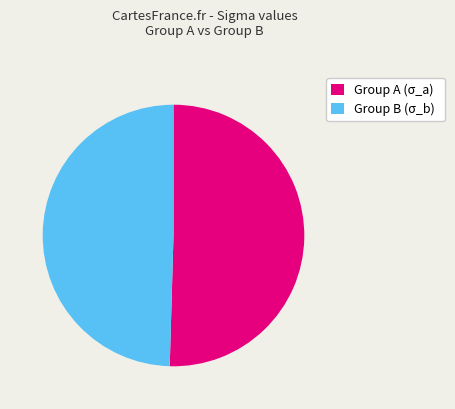

Rank the categories by value from highest to lowest.

Group A (σ_a), Group B (σ_b)